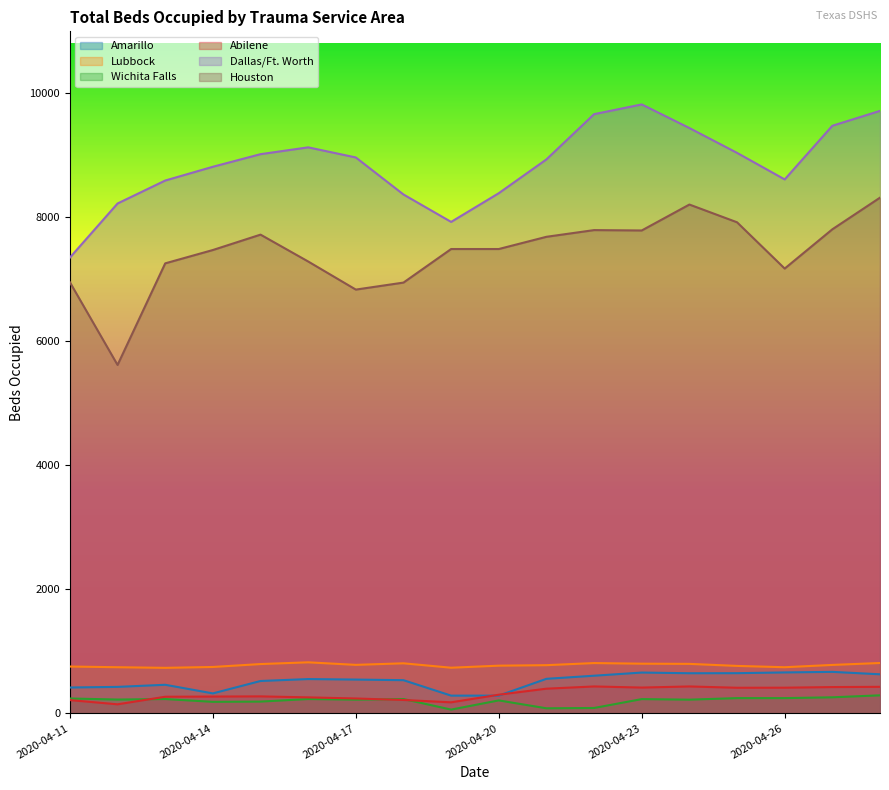

Which series has the largest range (max minus min)?

Houston